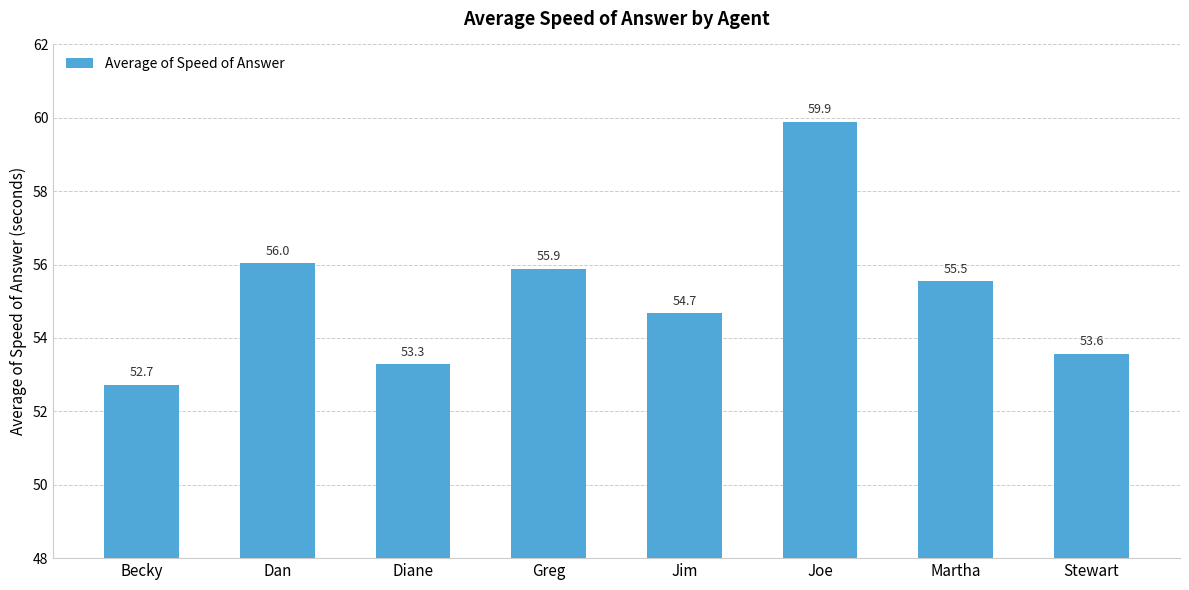

Reading left to right, transcribe all the data shown in this chart.

Becky=52.7	Dan=56.0	Diane=53.3	Greg=55.9	Jim=54.7	Joe=59.9	Martha=55.5	Stewart=53.6